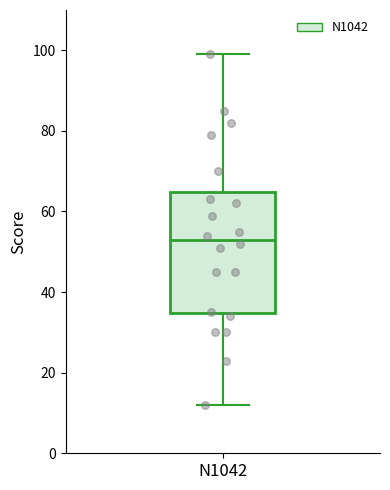

Transcribe this box plot: give where the median line is, the range the box spans, and where the two whiskers end, as read against the y-axis. The values are not printed on the chart, so give them approximately, as read against the axis.

median 54, box 34 to 64, whiskers 12 to 100